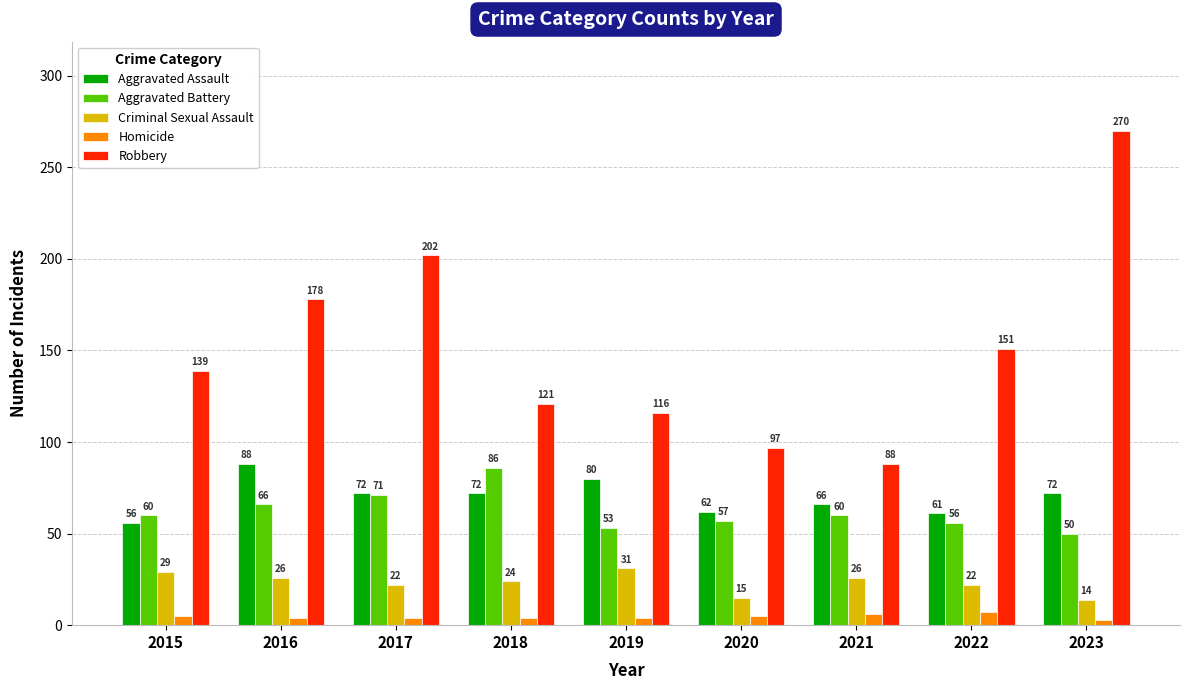

True or false: Homicide has a value of 4 at 2017.

True